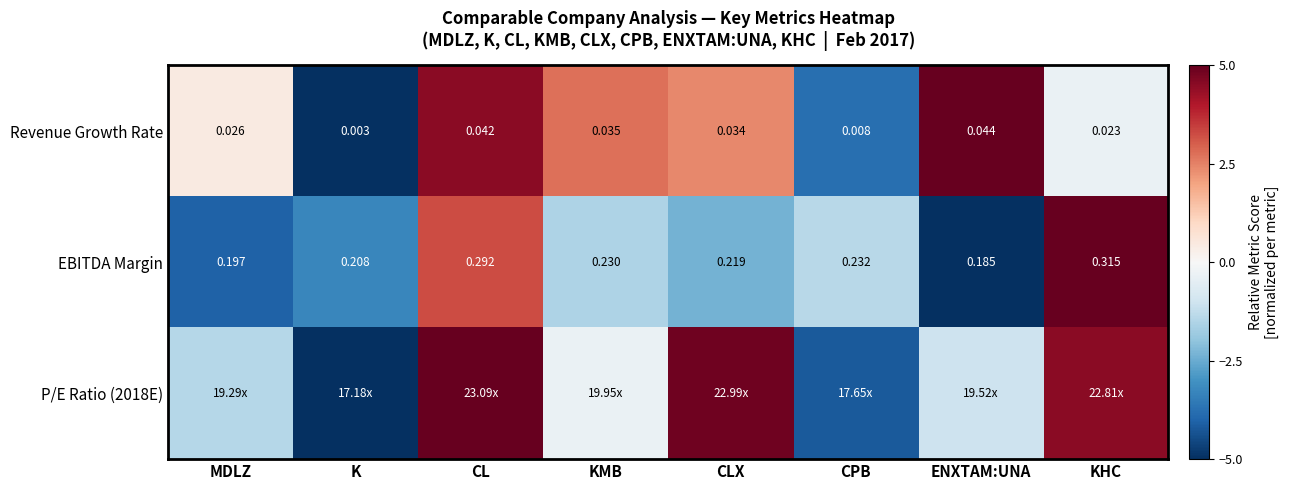

Which category has the lowest value in the Revenue Growth Rate series?

K